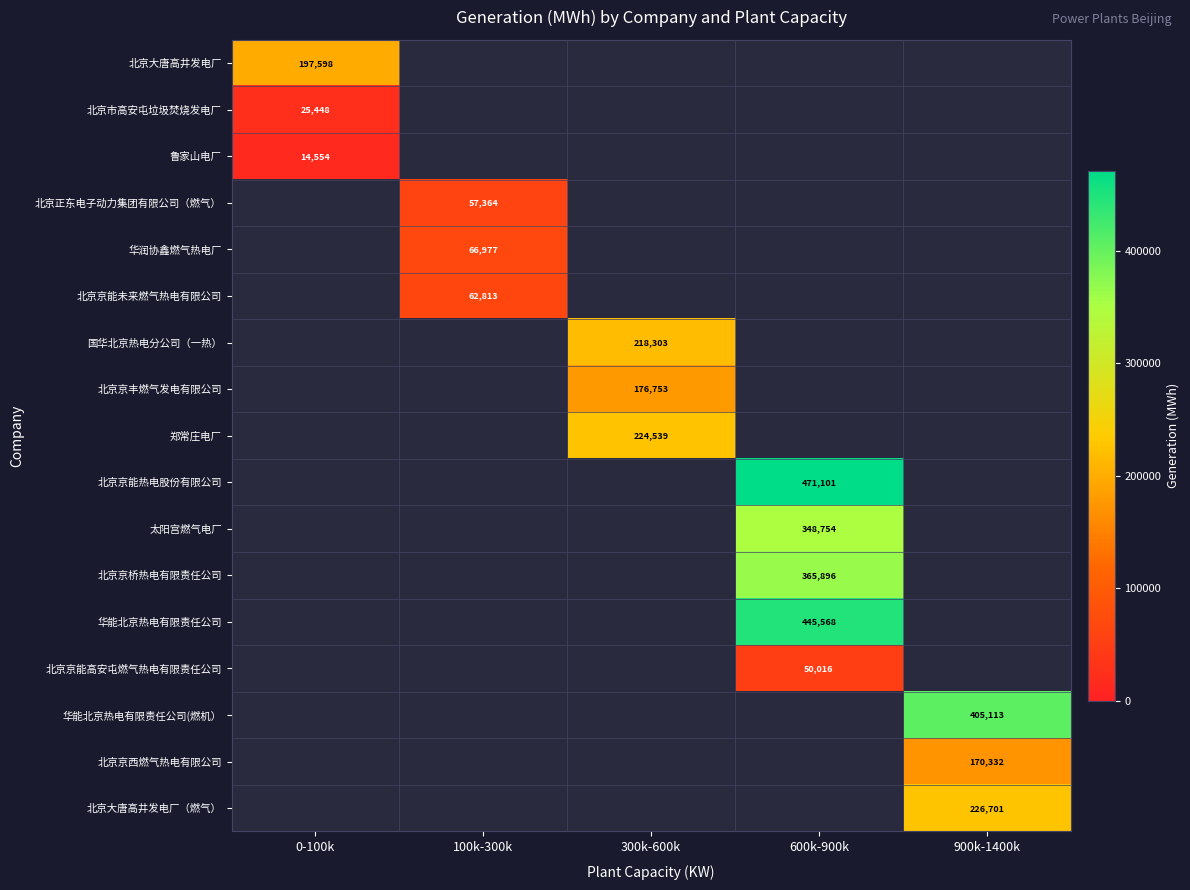

Is the value of 北京京能未来燃气热电有限公司 at 100k-300k greater than the value of 北京京能高安屯燃气热电有限责任公司 at 600k-900k?

Yes